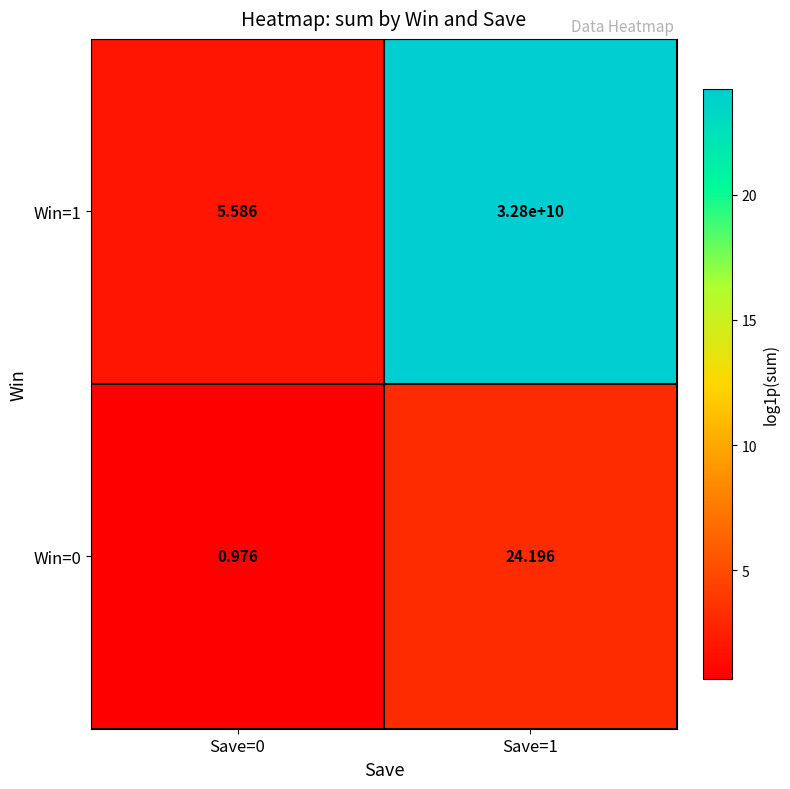

Is the value of Win=0 at Save=1 greater than the value of Win=1 at Save=1?

No